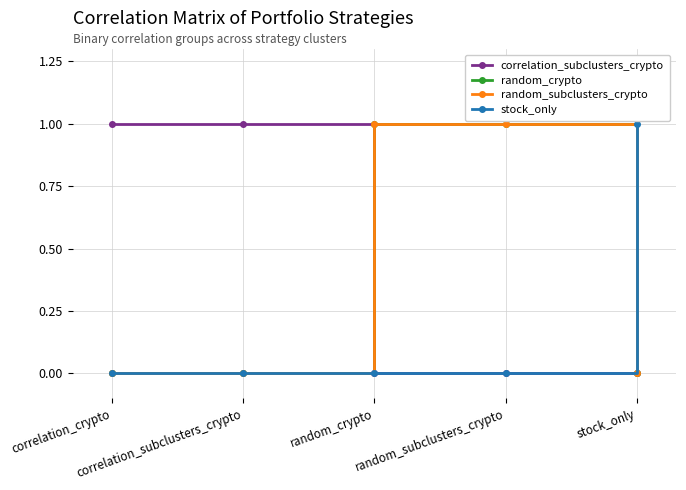

At how many categories does at least one series exceed 0?

5